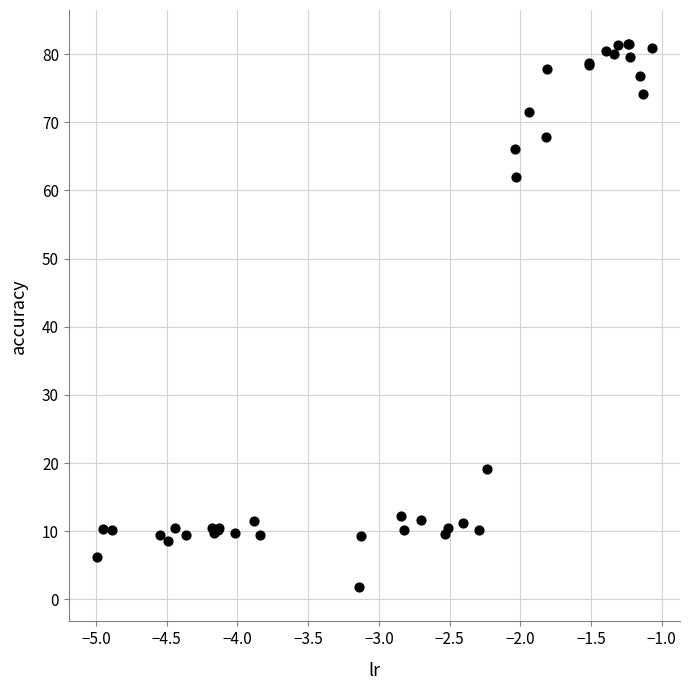

What Y value in the scatter plot is closest to 41?

61.9